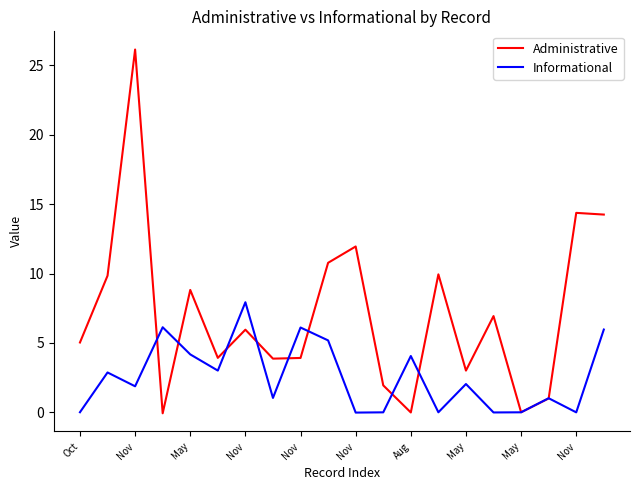

What is the difference between the second highest and minimum values in the Informational series?

6.1